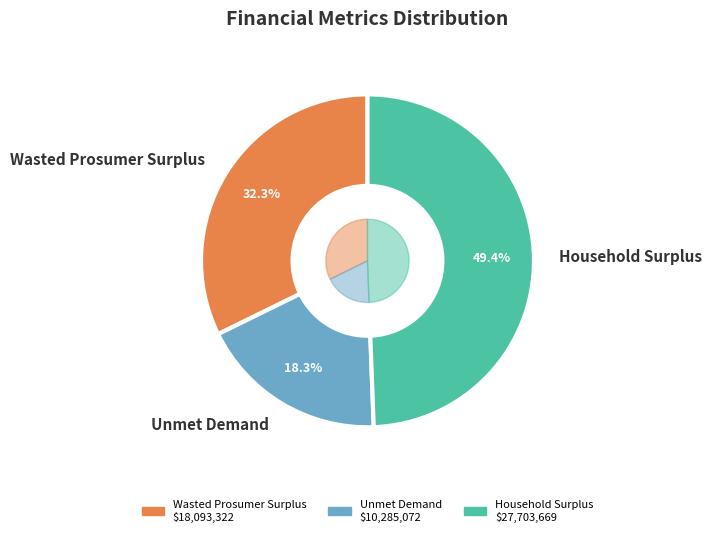

Count the number of slices in the pie.

3